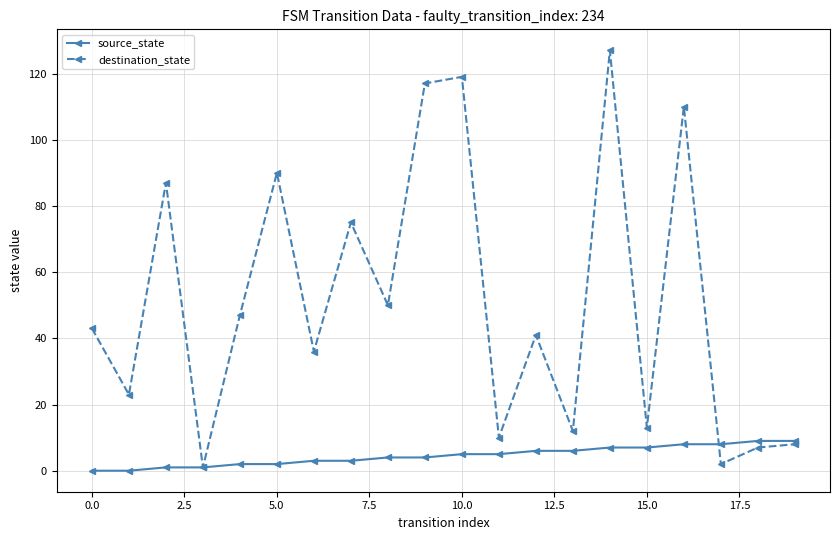

List the series in order of their overall mean, highest first.

destination_state, source_state